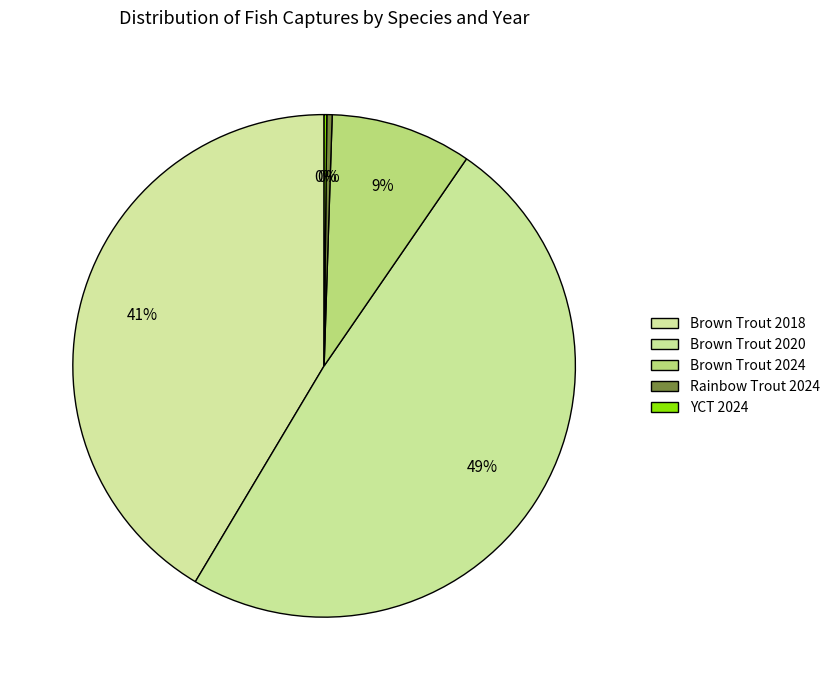

To the nearest percent, what percentage of the pie is Brown Trout 2020?

49%